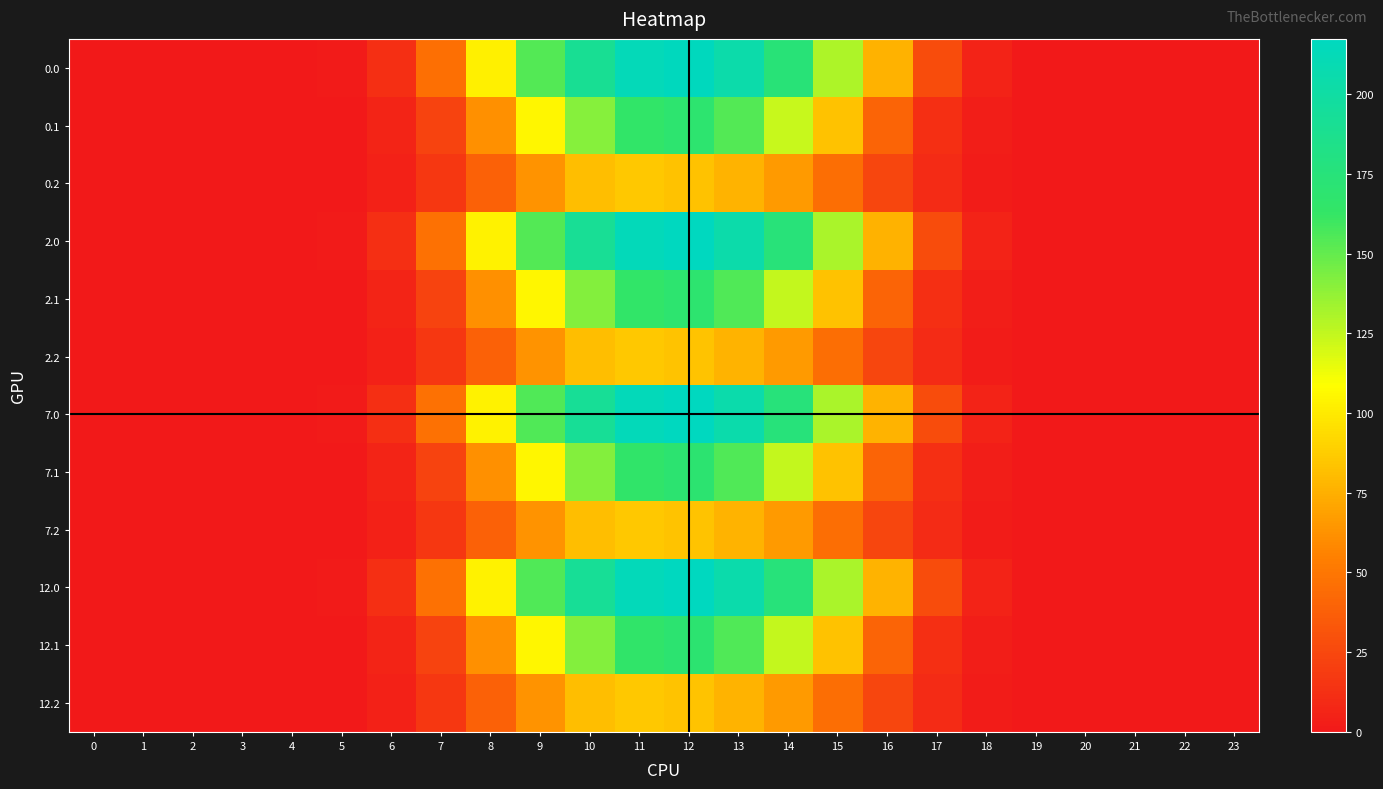

Reading left to right, transcribe all the data shown in this chart.

0.0: 0=0.0	1=0.0	2=0.0	3=0.0	4=0.0	5=1.2	6=12.4	7=46.7	8=102.7	9=153.9	10=191.0	11=212.5	12=215.9	13=203.9	14=174.0	15=130.7	16=76.0	17=27.6	18=5.3	19=0.1	20=0.0	21=0.0	22=0.0	23=0.0
0.1: 0=0.0	1=0.0	2=0.0	3=0.0	4=0.0	5=0.6	6=6.3	7=22.3	8=61.2	9=104.5	10=140.6	11=164.0	12=168.4	13=154.0	14=123.6	15=82.6	16=40.2	17=12.0	18=2.6	19=0.0	20=0.0	21=0.0	22=0.0	23=0.0
0.2: 0=0.0	1=0.0	2=0.0	3=0.0	4=0.0	5=0.5	6=4.8	7=16.3	8=38.4	9=63.1	10=80.7	11=85.1	12=83.1	13=76.7	14=65.6	15=45.5	16=24.4	17=9.5	18=2.3	19=0.0	20=0.0	21=0.0	22=0.0	23=0.0
2.0: 0=0.0	1=0.0	2=0.0	3=0.0	4=0.0	5=1.2	6=12.4	7=46.8	8=103.0	9=154.4	10=191.6	11=213.2	12=216.6	13=204.6	14=174.6	15=131.1	16=76.3	17=27.7	18=5.3	19=0.1	20=0.0	21=0.0	22=0.0	23=0.0
2.1: 0=0.0	1=0.0	2=0.0	3=0.0	4=0.0	5=0.6	6=6.3	7=22.4	8=61.4	9=104.9	10=141.0	11=164.6	12=168.9	13=154.6	14=124.0	15=82.9	16=40.3	17=12.1	18=2.6	19=0.0	20=0.0	21=0.0	22=0.0	23=0.0
2.2: 0=0.0	1=0.0	2=0.0	3=0.0	4=0.0	5=0.5	6=4.8	7=16.4	8=38.5	9=63.3	10=81.0	11=85.4	12=83.3	13=77.0	14=65.9	15=45.6	16=24.5	17=9.5	18=2.3	19=0.0	20=0.0	21=0.0	22=0.0	23=0.0
7.0: 0=0.0	1=0.0	2=0.0	3=0.0	4=0.0	5=1.2	6=12.5	7=47.0	8=103.4	9=154.9	10=192.2	11=213.9	12=217.3	13=205.2	14=175.2	15=131.5	16=76.5	17=27.8	18=5.3	19=0.1	20=0.0	21=0.0	22=0.0	23=0.0
7.1: 0=0.0	1=0.0	2=0.0	3=0.0	4=0.0	5=0.7	6=6.3	7=22.4	8=61.6	9=105.2	10=141.5	11=165.1	12=169.5	13=155.1	14=124.5	15=83.2	16=40.5	17=12.1	18=2.6	19=0.0	20=0.0	21=0.0	22=0.0	23=0.0
7.2: 0=0.0	1=0.0	2=0.0	3=0.0	4=0.0	5=0.5	6=4.9	7=16.4	8=38.6	9=63.5	10=81.2	11=85.6	12=83.6	13=77.2	14=66.1	15=45.8	16=24.6	17=9.5	18=2.3	19=0.0	20=0.0	21=0.0	22=0.0	23=0.0
12.0: 0=0.0	1=0.0	2=0.0	3=0.0	4=0.0	5=1.2	6=12.5	7=47.0	8=103.4	9=154.9	10=192.2	11=213.9	12=217.3	13=205.2	14=175.2	15=131.5	16=76.5	17=27.8	18=5.3	19=0.1	20=0.0	21=0.0	22=0.0	23=0.0
12.1: 0=0.0	1=0.0	2=0.0	3=0.0	4=0.0	5=0.7	6=6.3	7=22.4	8=61.6	9=105.2	10=141.5	11=165.1	12=169.5	13=155.1	14=124.5	15=83.2	16=40.5	17=12.1	18=2.6	19=0.0	20=0.0	21=0.0	22=0.0	23=0.0
12.2: 0=0.0	1=0.0	2=0.0	3=0.0	4=0.0	5=0.5	6=4.9	7=16.4	8=38.6	9=63.5	10=81.2	11=85.6	12=83.6	13=77.2	14=66.1	15=45.8	16=24.6	17=9.5	18=2.3	19=0.0	20=0.0	21=0.0	22=0.0	23=0.0